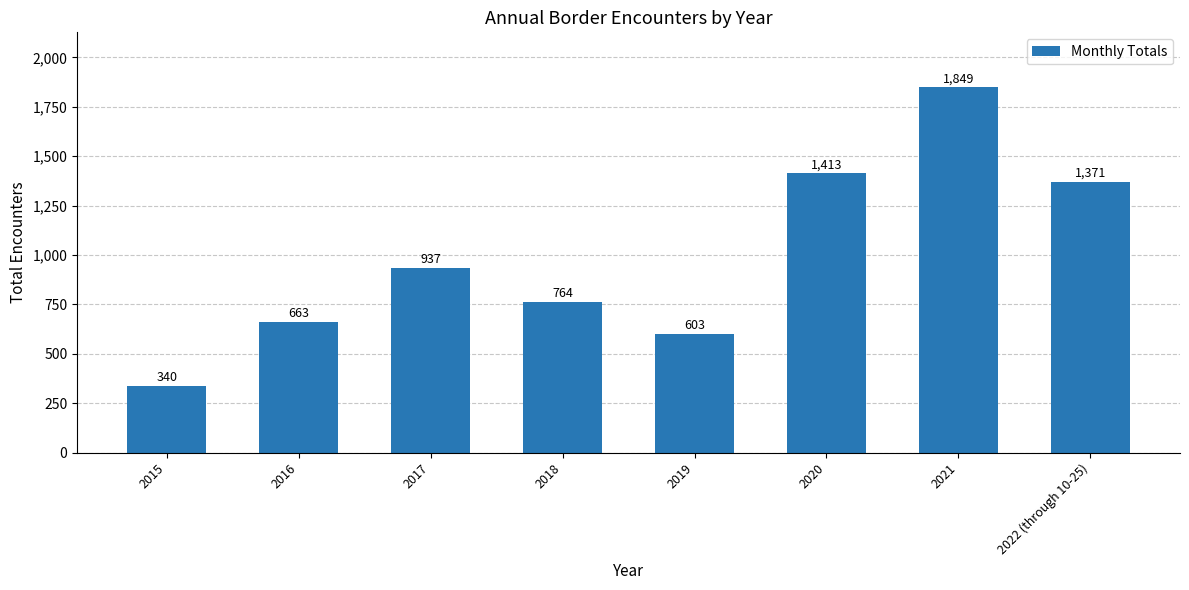

What is the sum of all values?

7940